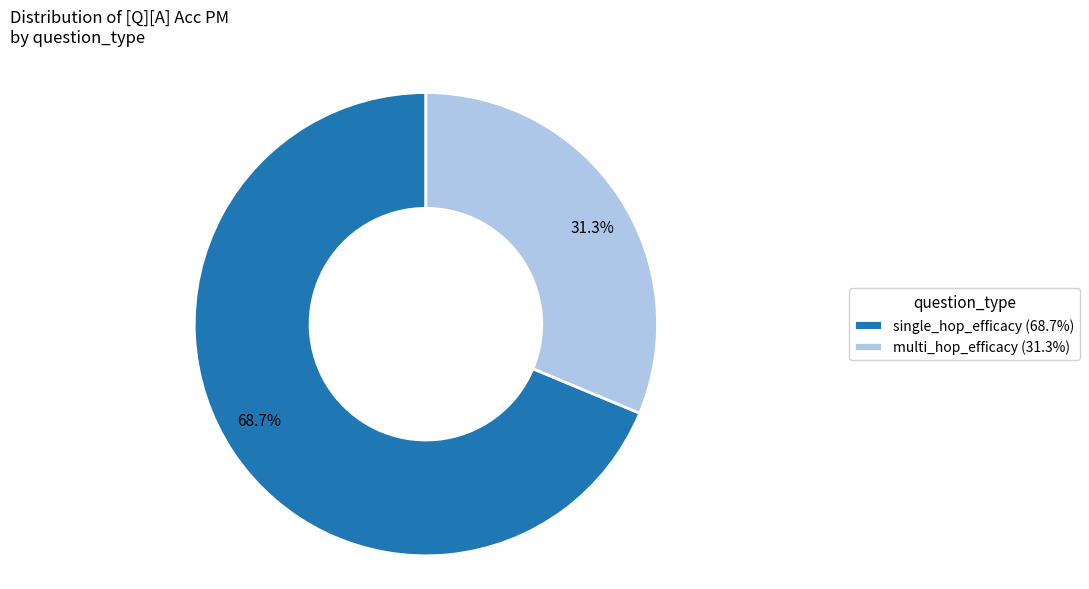

Rank the categories by value from lowest to highest.

multi_hop_efficacy, single_hop_efficacy